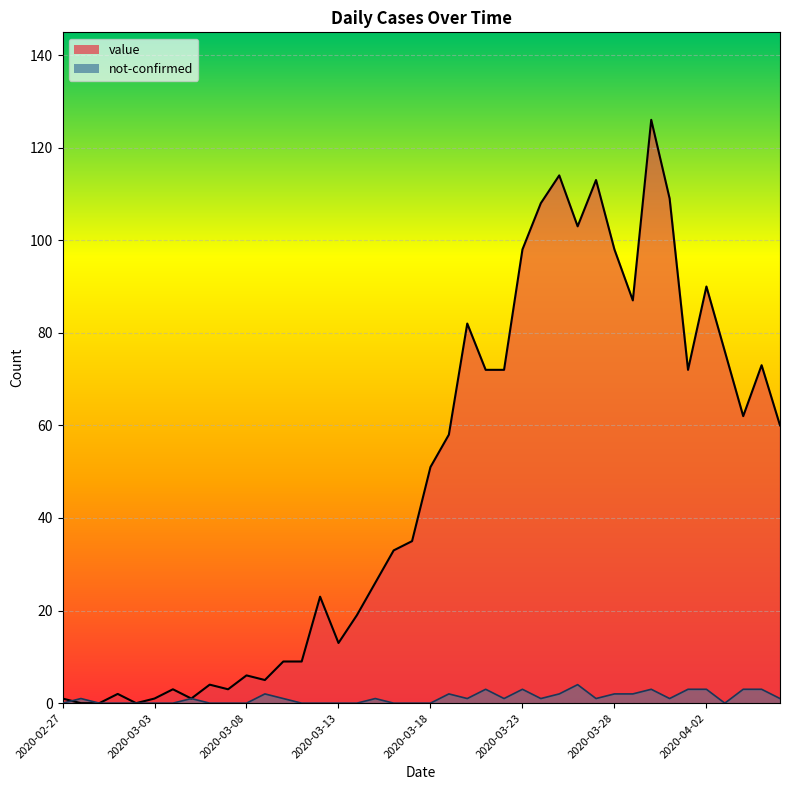

In value, how many points are higher than both neighbors (excluding endpoints)?

11